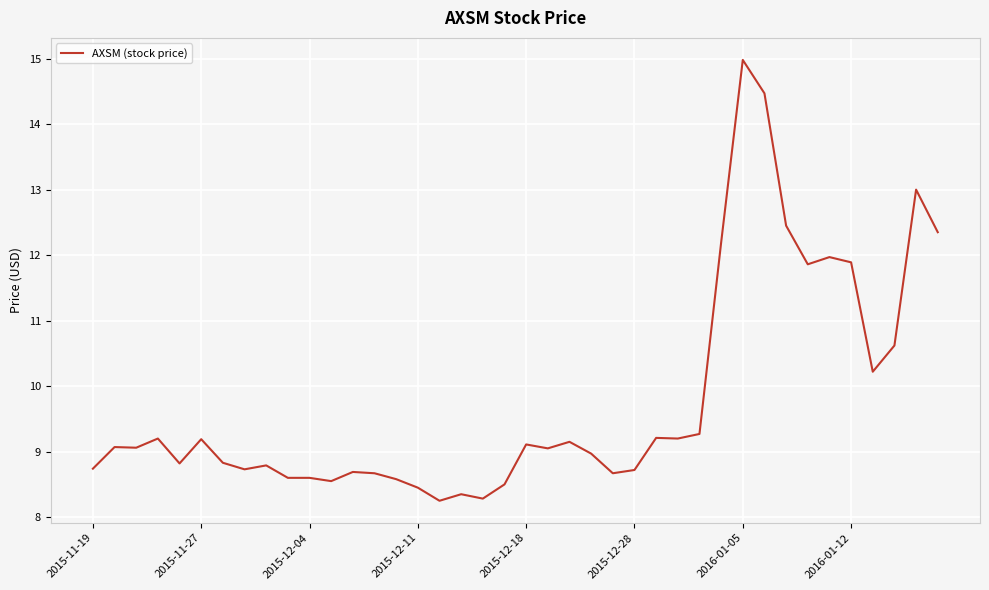

What is the maximum value shown in the chart?

15.0